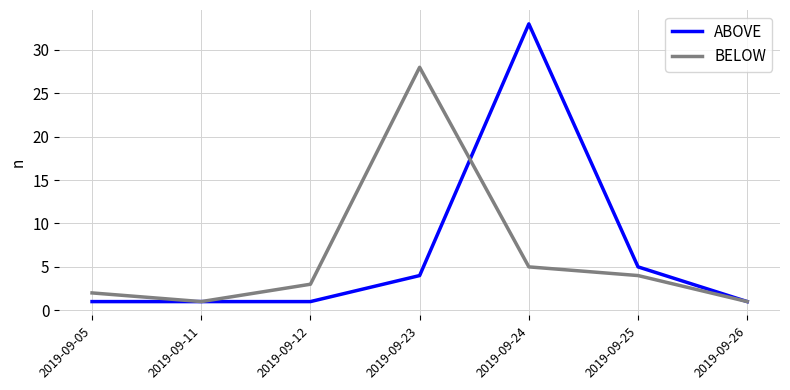

Reading left to right, transcribe all the data shown in this chart.

ABOVE: 2019-09-05=1	2019-09-11=1	2019-09-12=1	2019-09-23=4	2019-09-24=33	2019-09-25=5	2019-09-26=1
BELOW: 2019-09-05=2	2019-09-11=1	2019-09-12=3	2019-09-23=28	2019-09-24=5	2019-09-25=4	2019-09-26=1